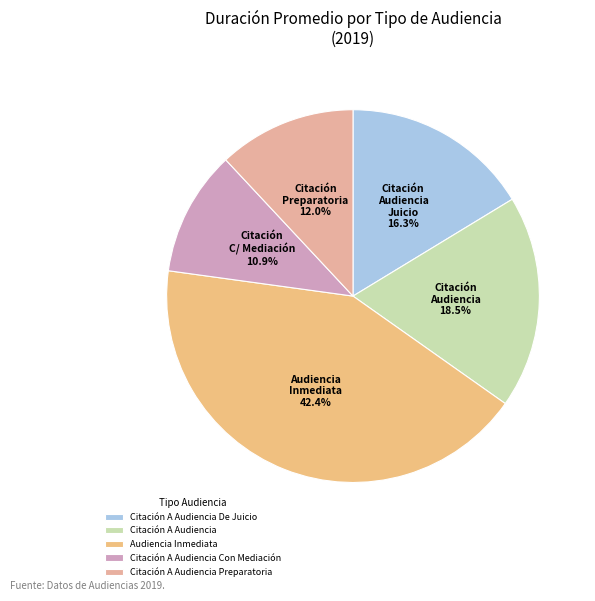

Count the number of slices in the pie.

5